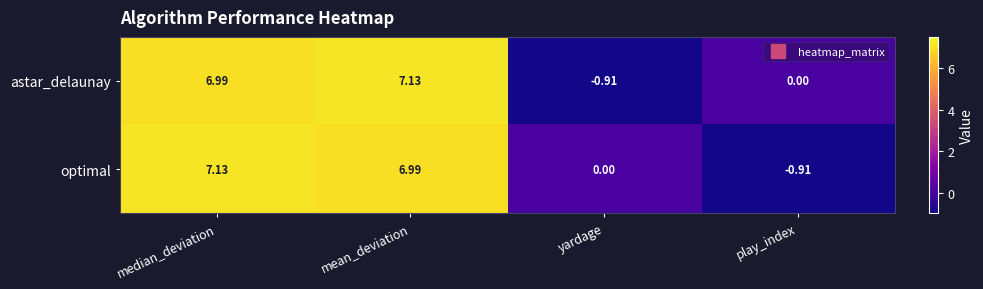

Where does the optimal series first go above 6?

median_deviation